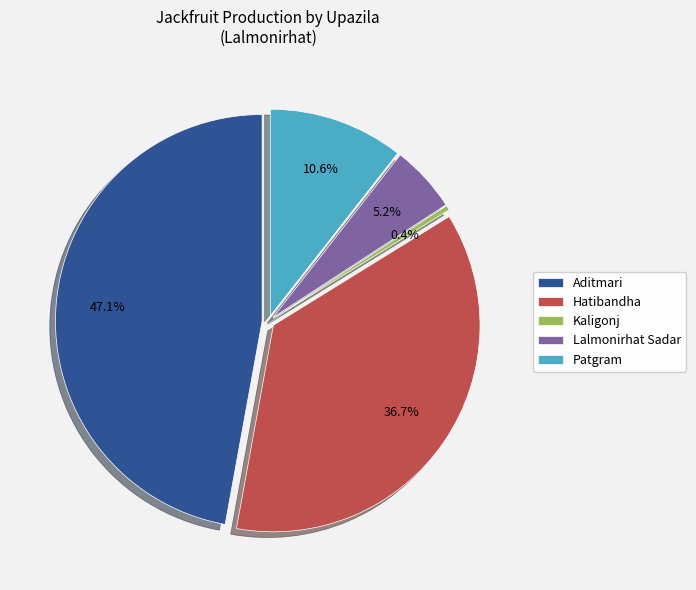

What portion of the pie excludes Kaligonj?

99.6%